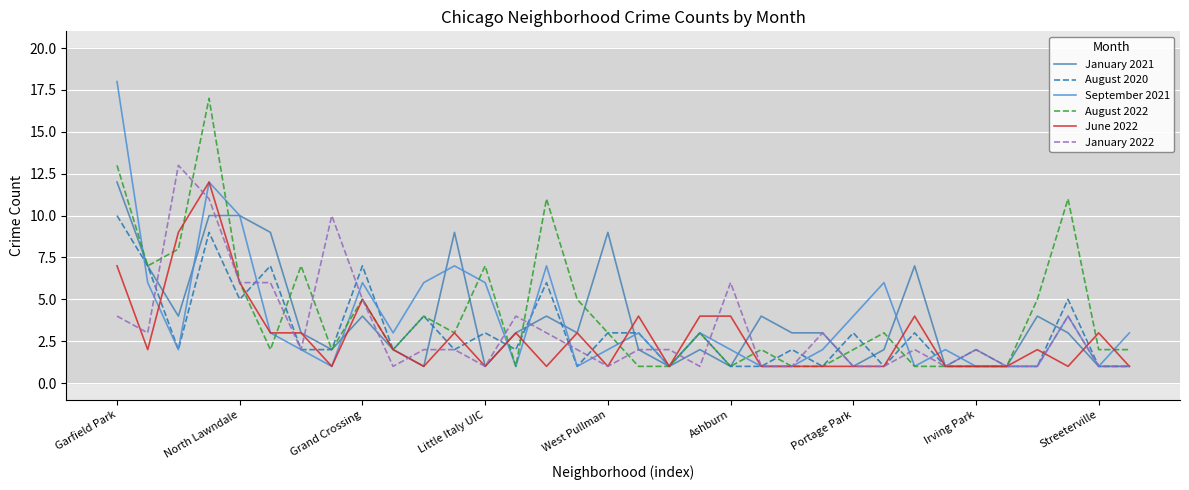

What is the sum of all January 2022 values?

107